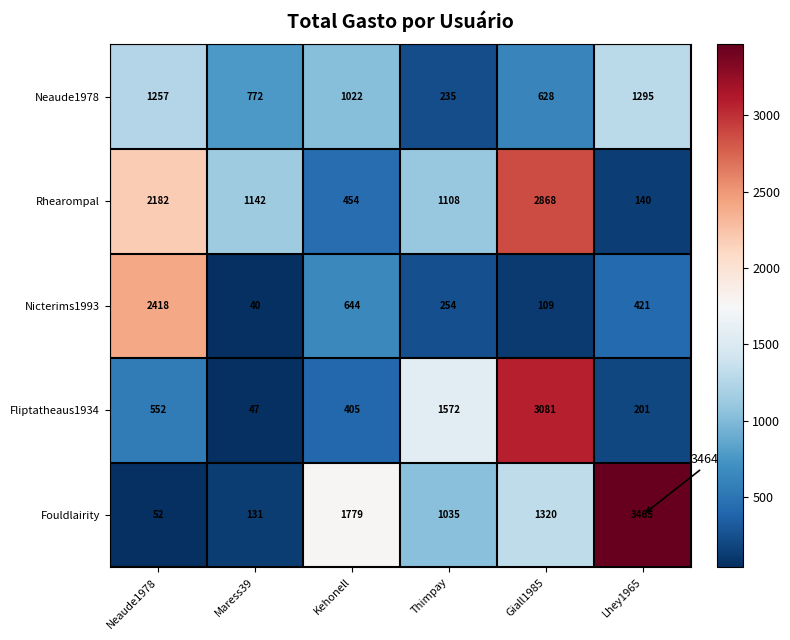

What is the difference between the maximum and minimum values in the Fliptatheaus1934 series?

3034.0